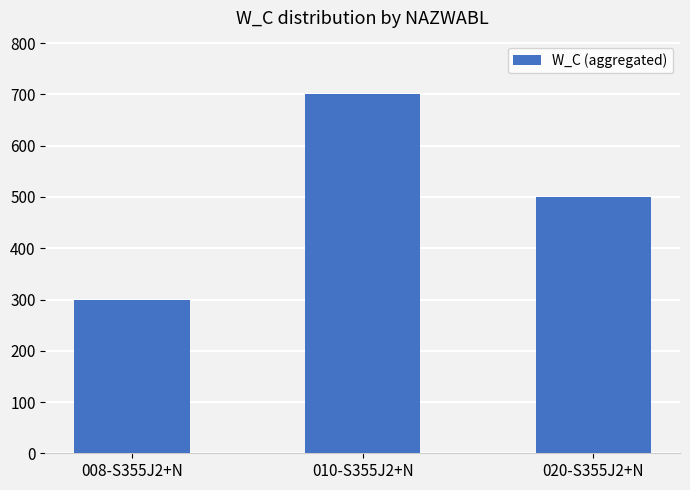

What is the value of the 2nd bar from the left?

700